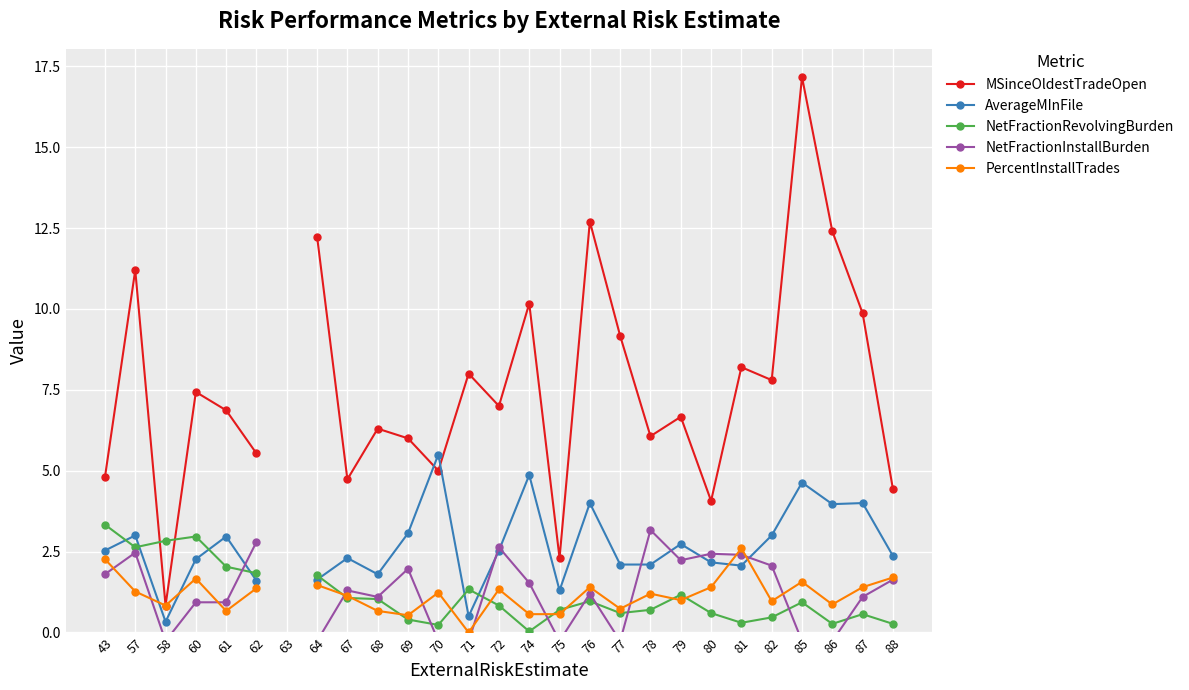

Between which two adjacent categories do PercentInstallTrades and AverageMInFile first intersect?

57 and 58